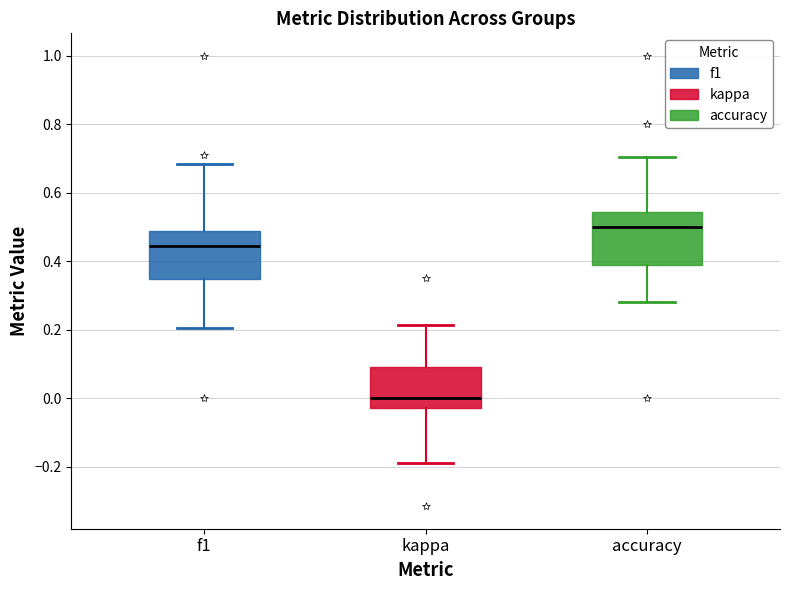

Where does the upper whisker of the box for kappa end on the y-axis? The values are not printed on the chart, so give them approximately, as read against the axis.

0.22